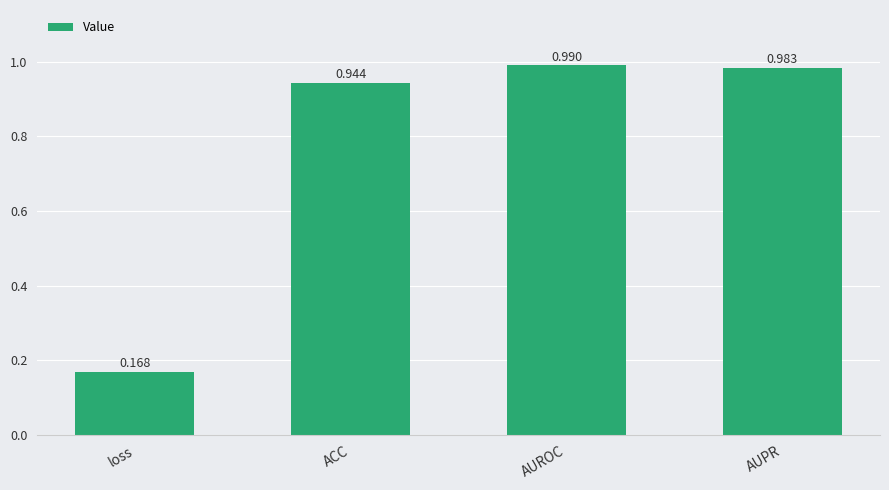

Between loss and AUROC, which is larger?

AUROC